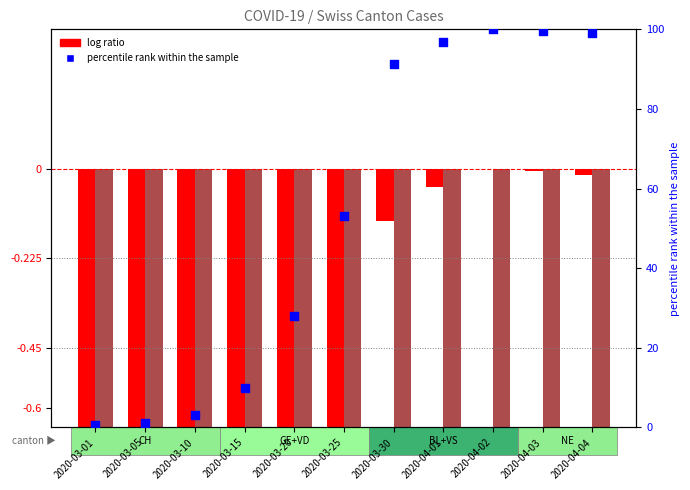

At which category is the sum across all series the highest?

2020-04-02